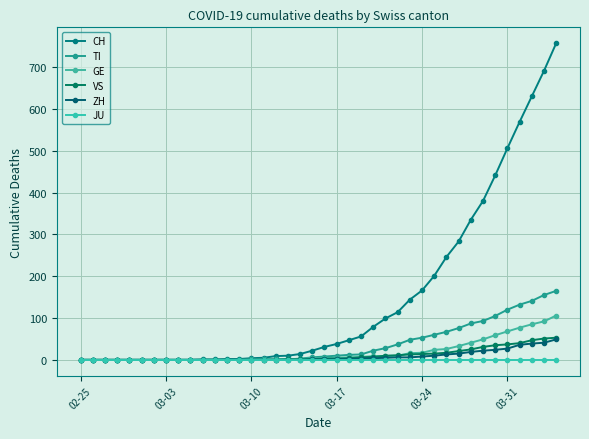

Which series has the largest total across all categories?

CH